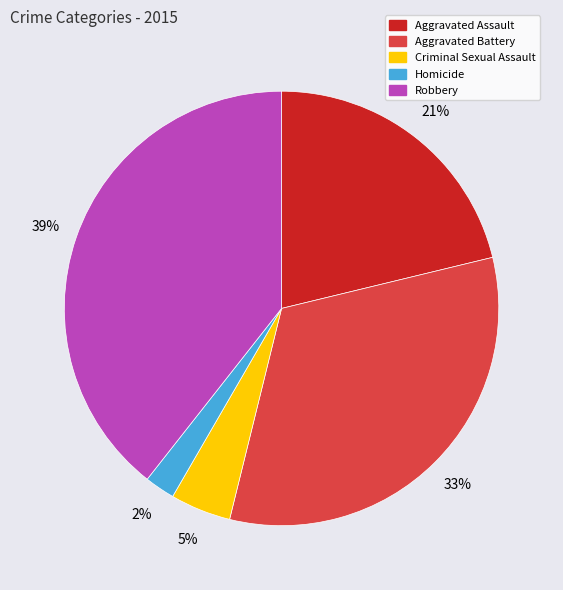

Is there a majority slice in this chart?

No